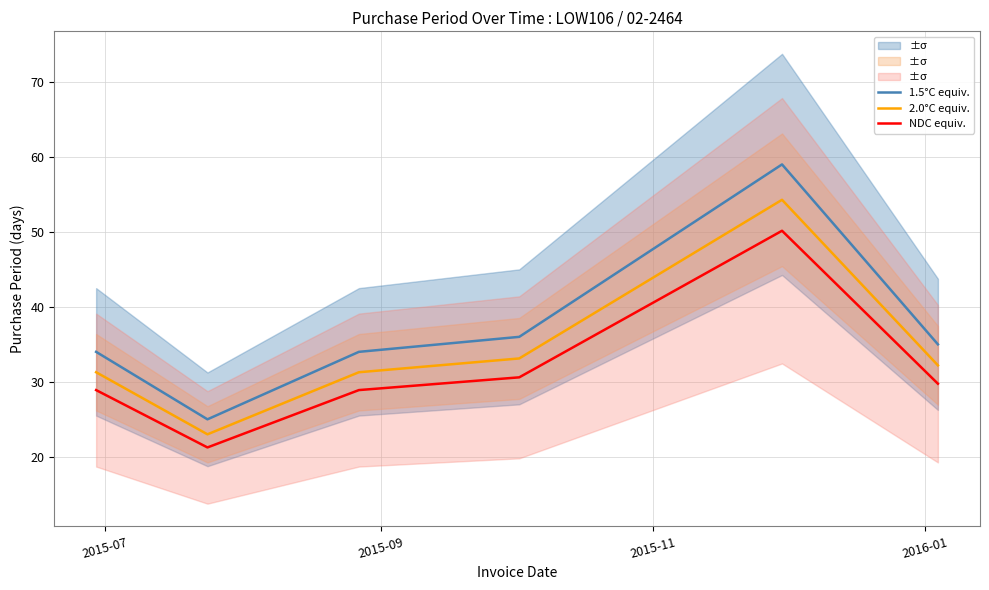

True or false: 2.0°C equiv. and NDC equiv. intersect in this chart.

False